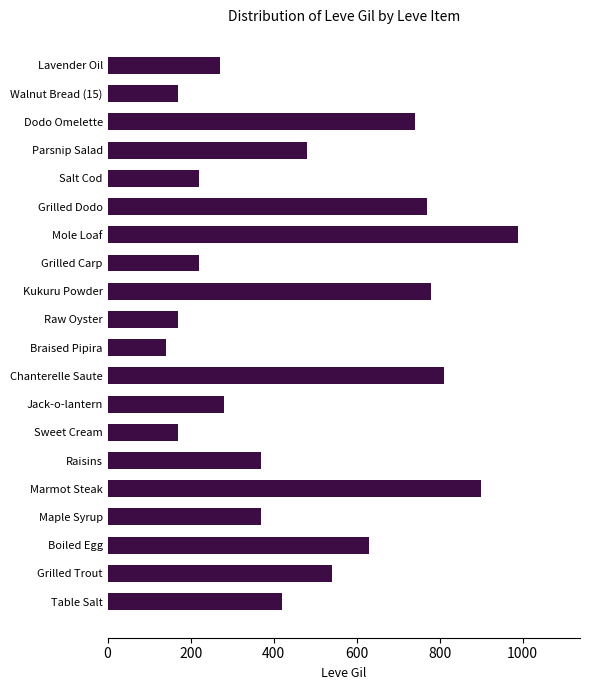

At which label is the value closest to 565?

Grilled Trout